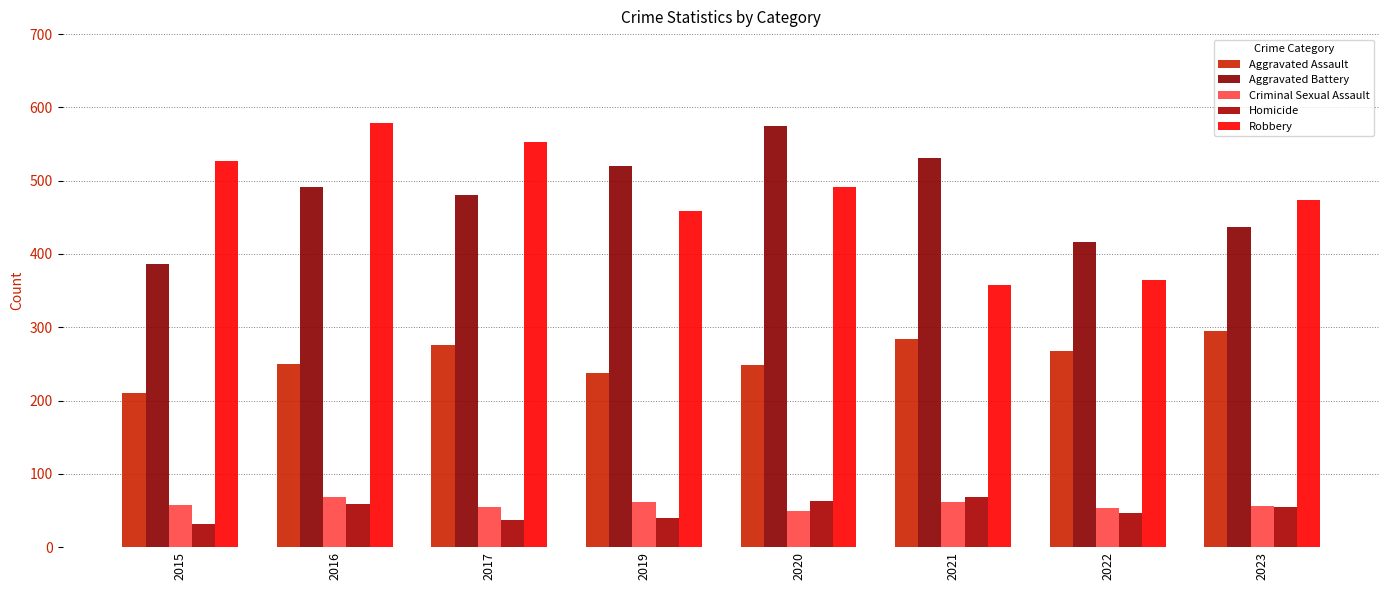

Count the number of categories in the chart.

8